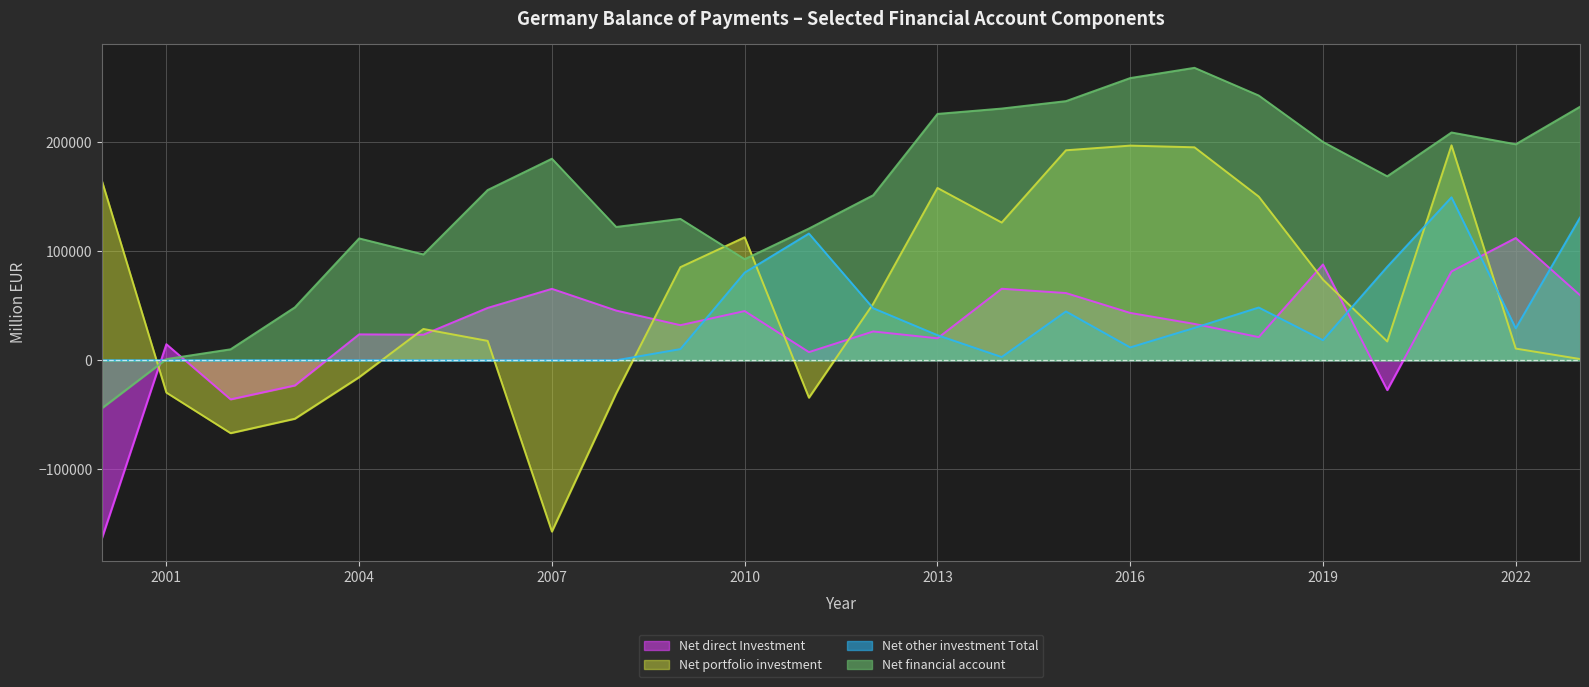

At which label is Net direct Investment closest to -25349?

2020